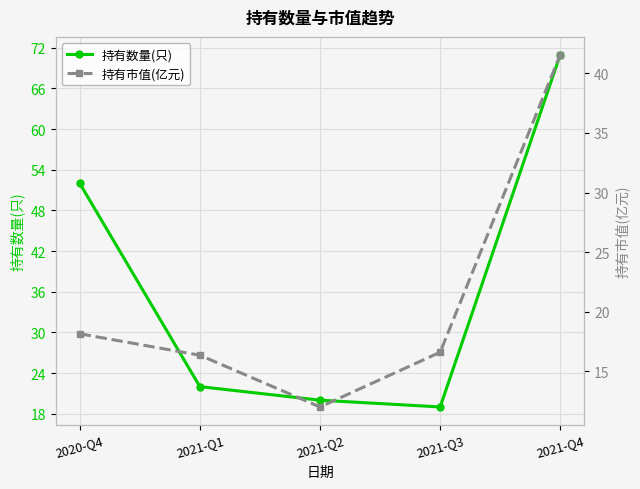

What is the average value of the 持有数量(只) series?

37